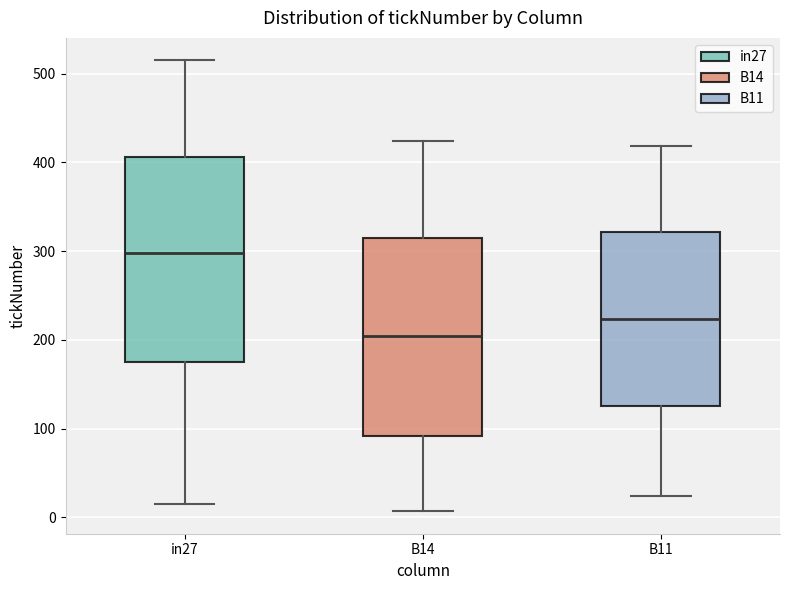

Where is the upper edge of the box for in27 on the y-axis? The values are not printed on the chart, so give them approximately, as read against the axis.

410